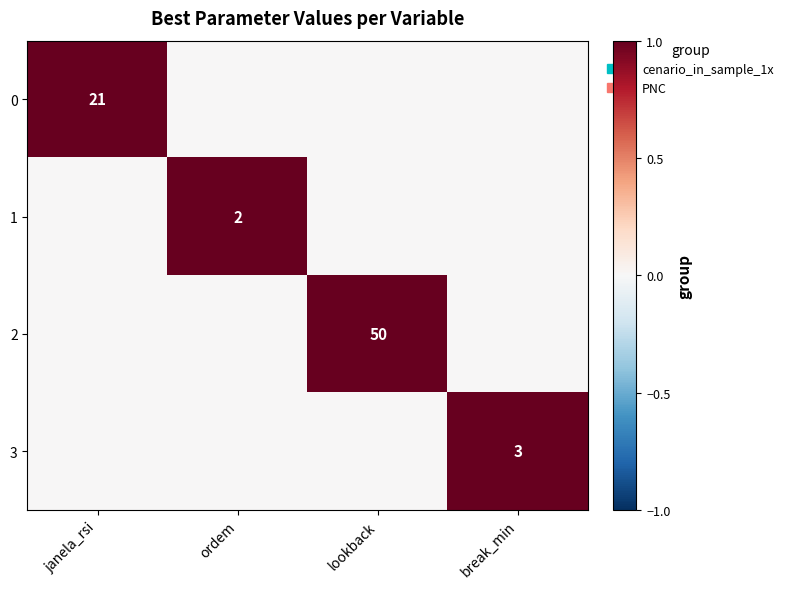

At how many categories does at least one series exceed 0?

4